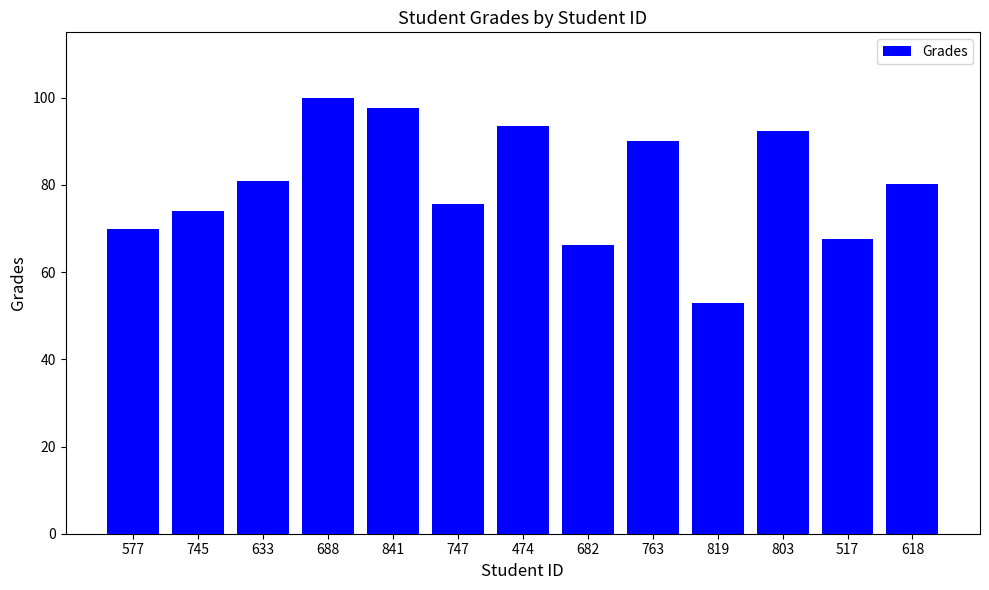

What position from the left is 517?

12